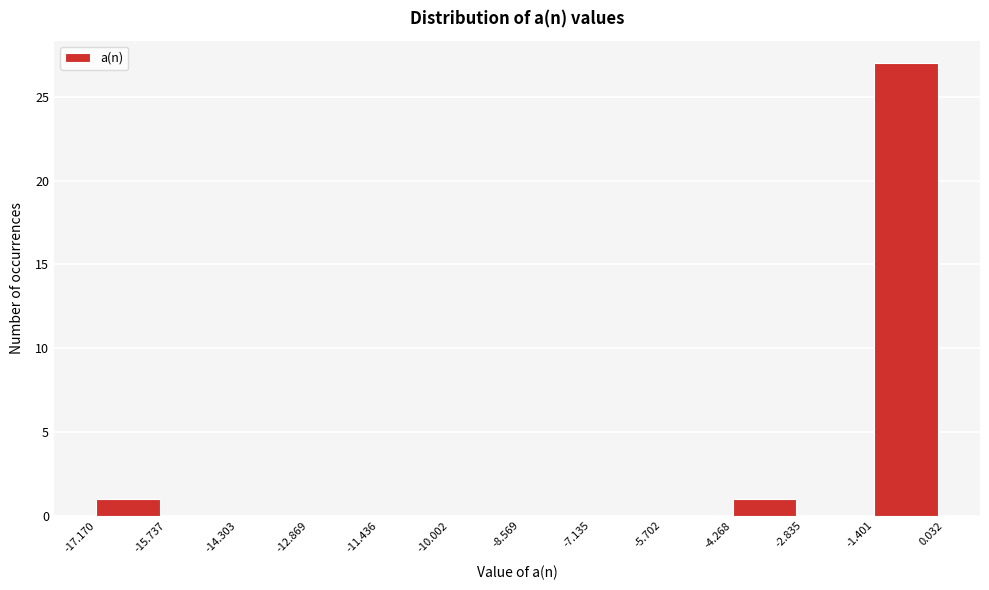

What is the height of the bar covering -1.401 to 0.032 on the x-axis? The values are not printed on the chart, so give them approximately, as read against the axis.

27